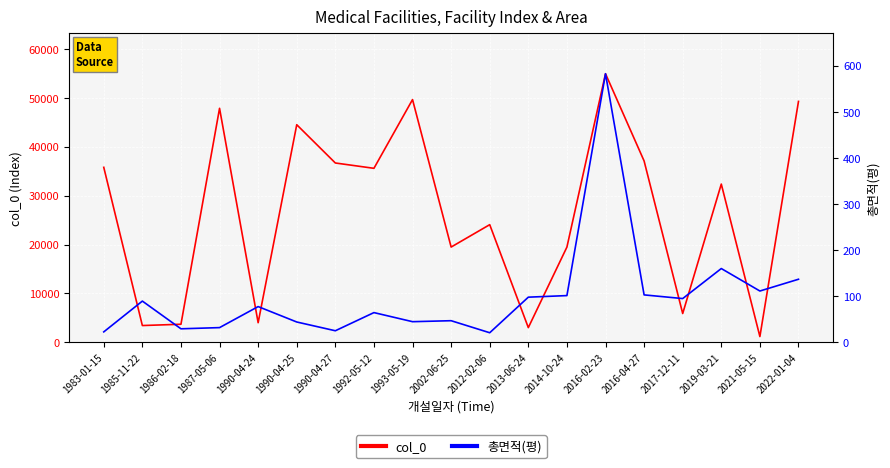

How many series are shown in this chart?

2